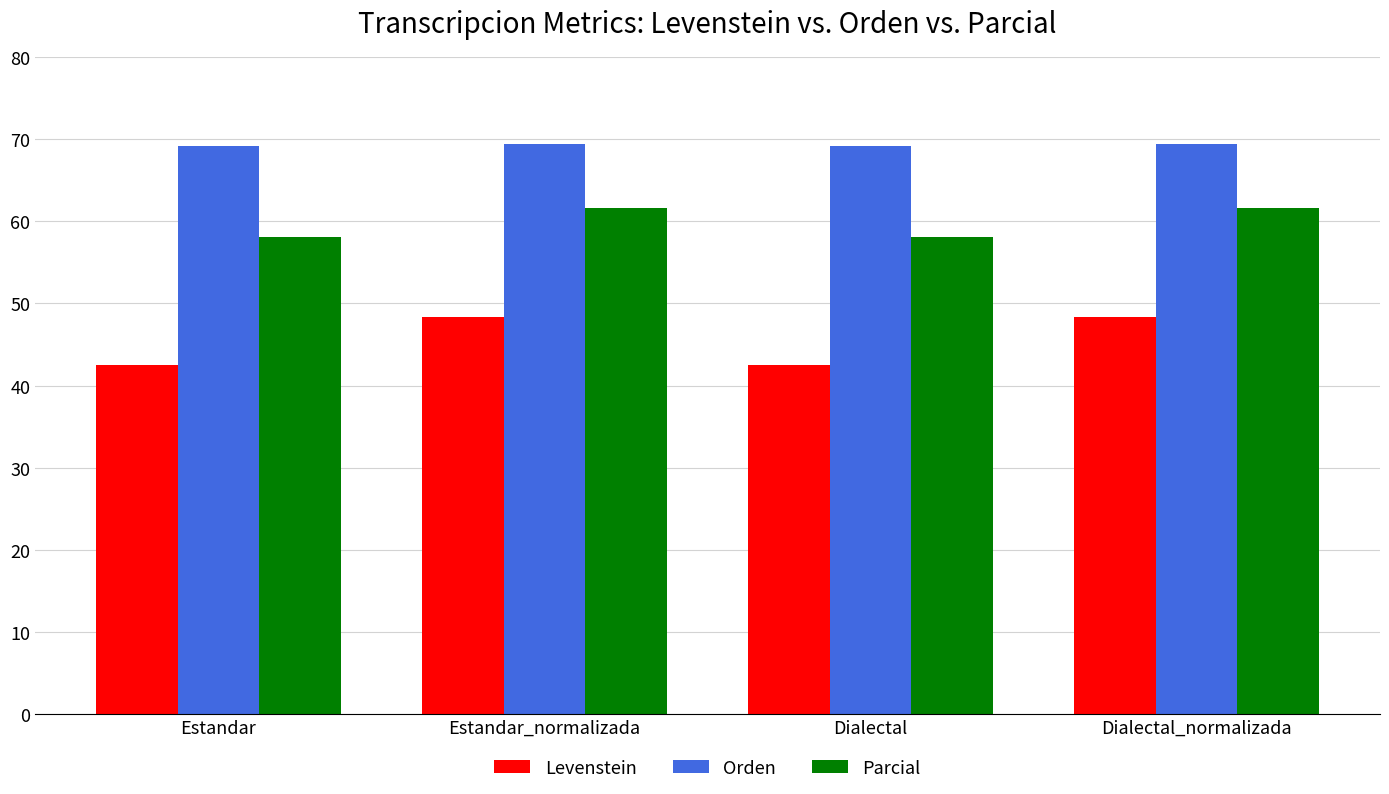

What is the minimum value shown in the chart?

42.5